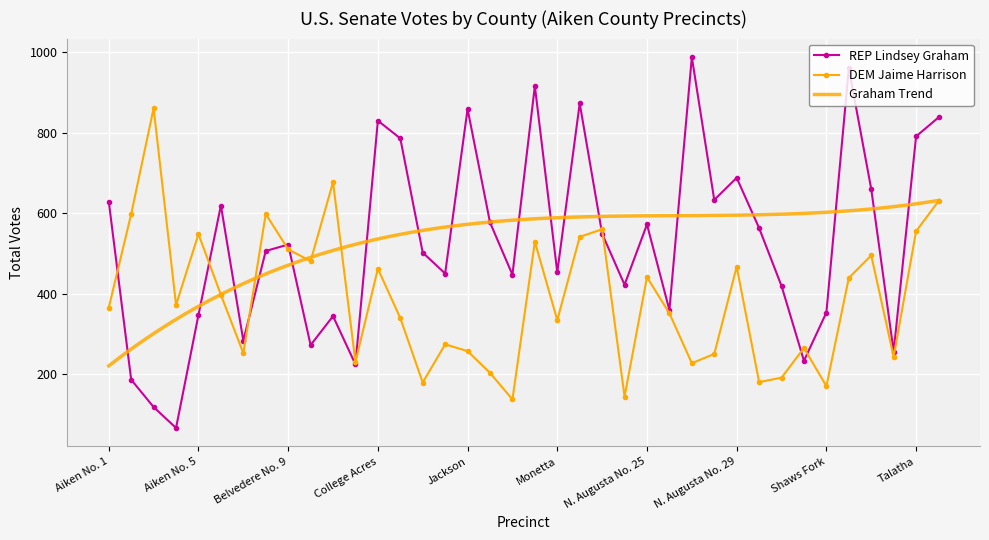

Which series has the widest spread of values?

REP Lindsey Graham